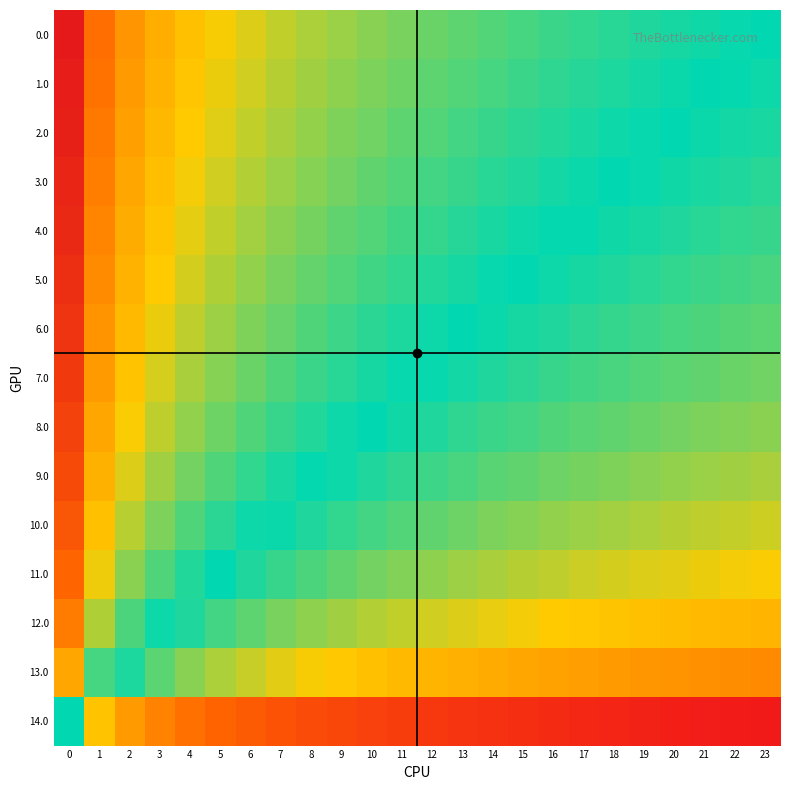

Which series changed the most between 6 and 7?

10.0